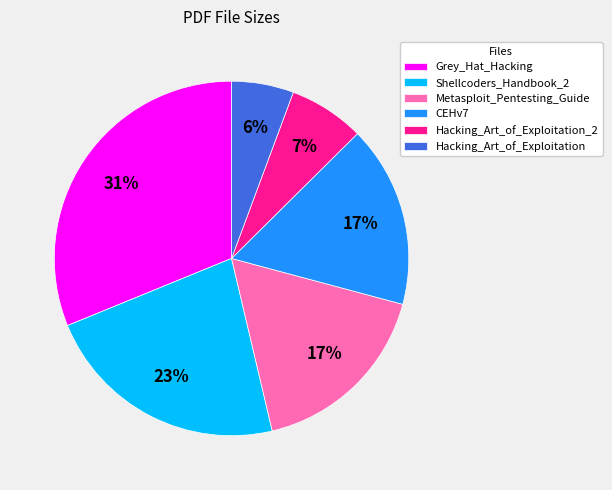

To the nearest percent, what percentage of the pie is Shellcoders_Handbook_2?

23%